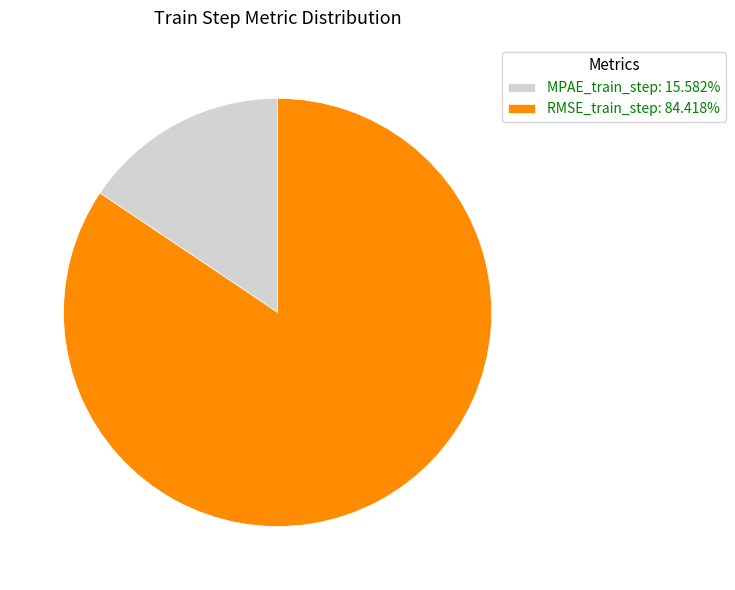

Rank the categories by value from lowest to highest.

MPAE_train_step, RMSE_train_step